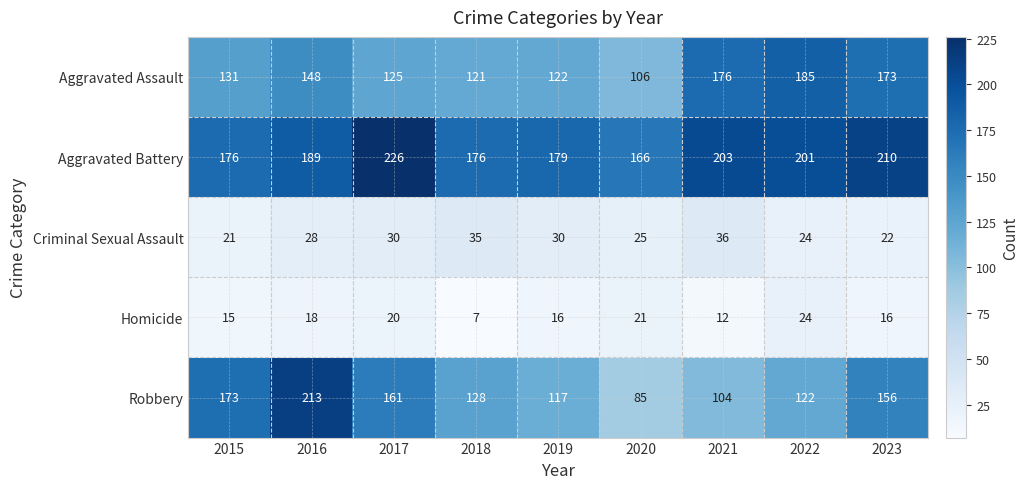

What is the sum of all Aggravated Battery values?

1726